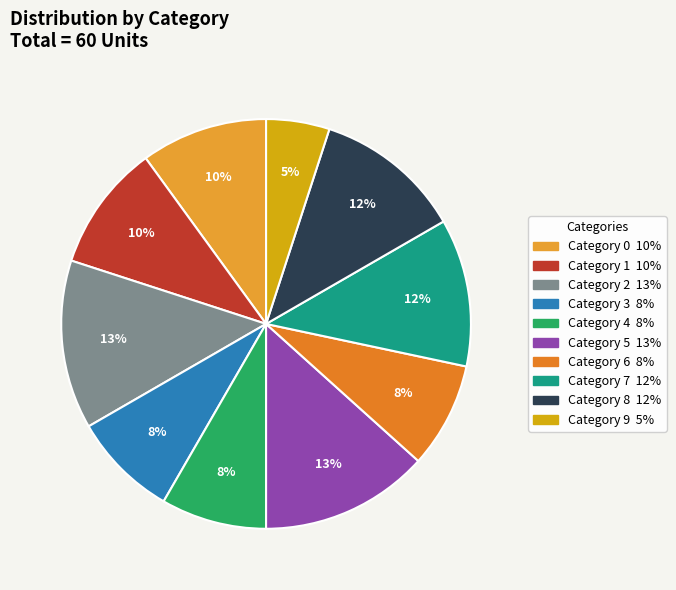

Which category has the biggest portion of the pie?

2